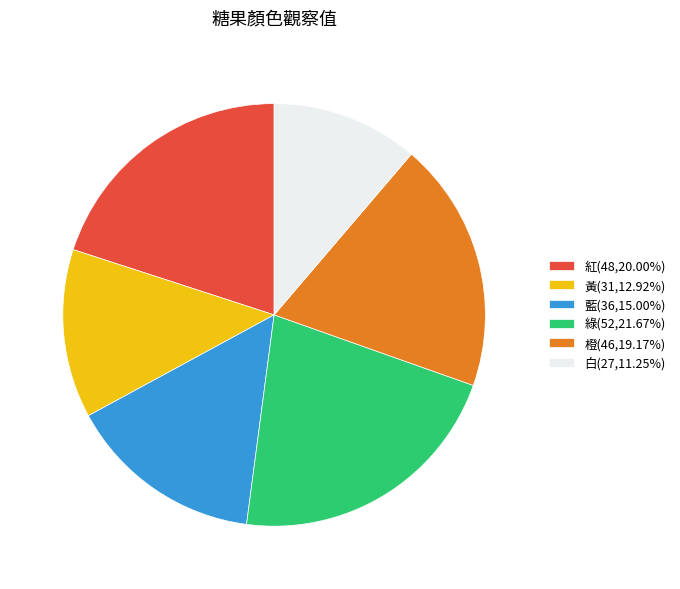

Which has a higher value, 紅 or 白?

紅